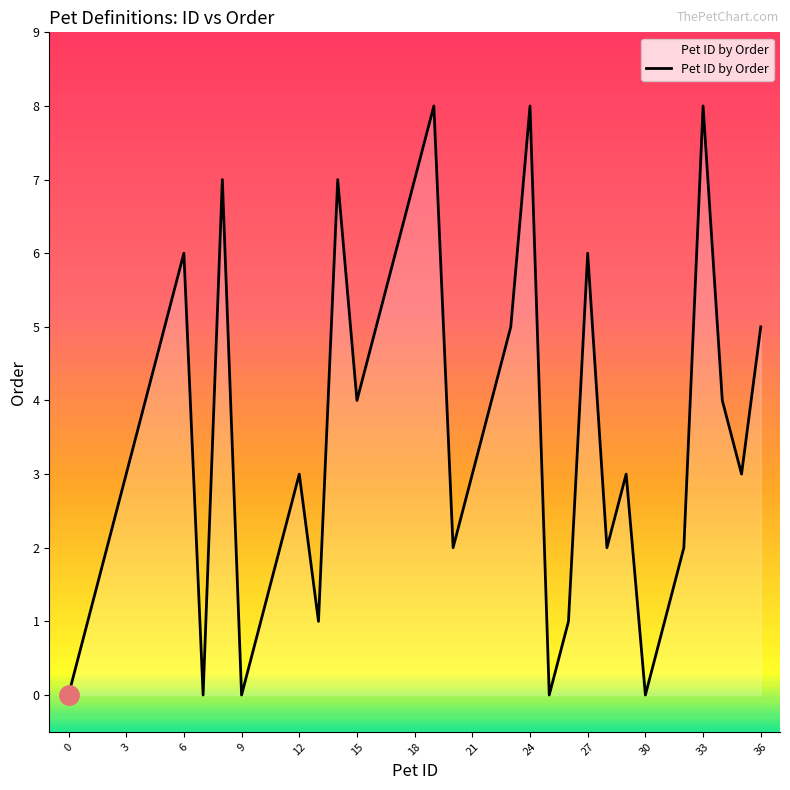

What is the difference between the maximum and minimum values?

8